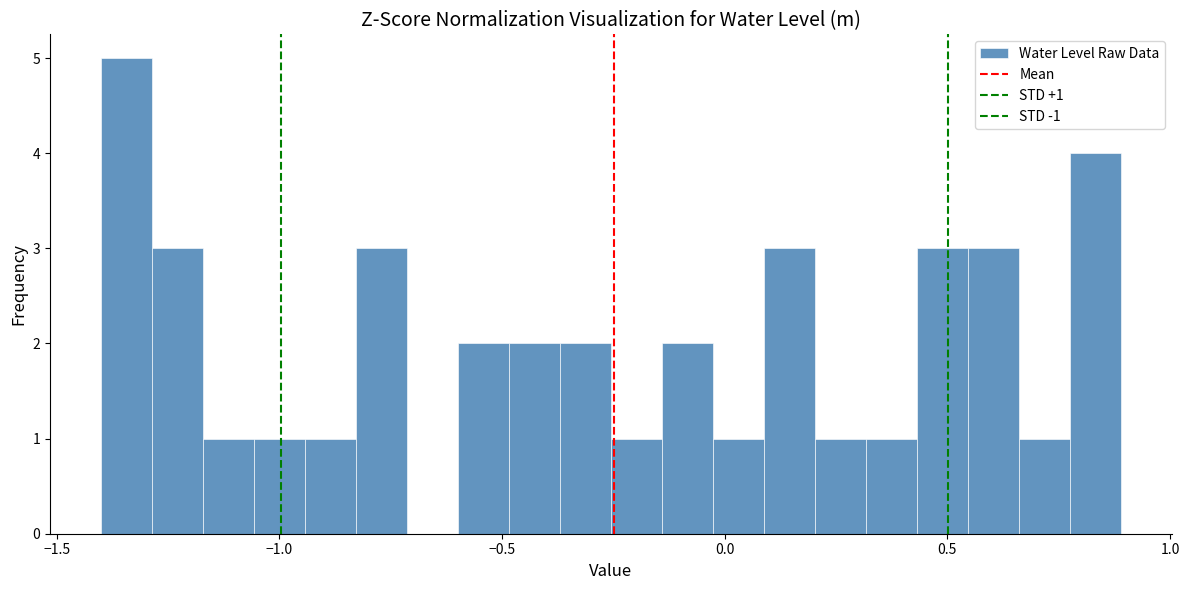

Around what value on the x-axis is the tallest bar? Give the approximate position of its centre, as read against the axis.

-1.35